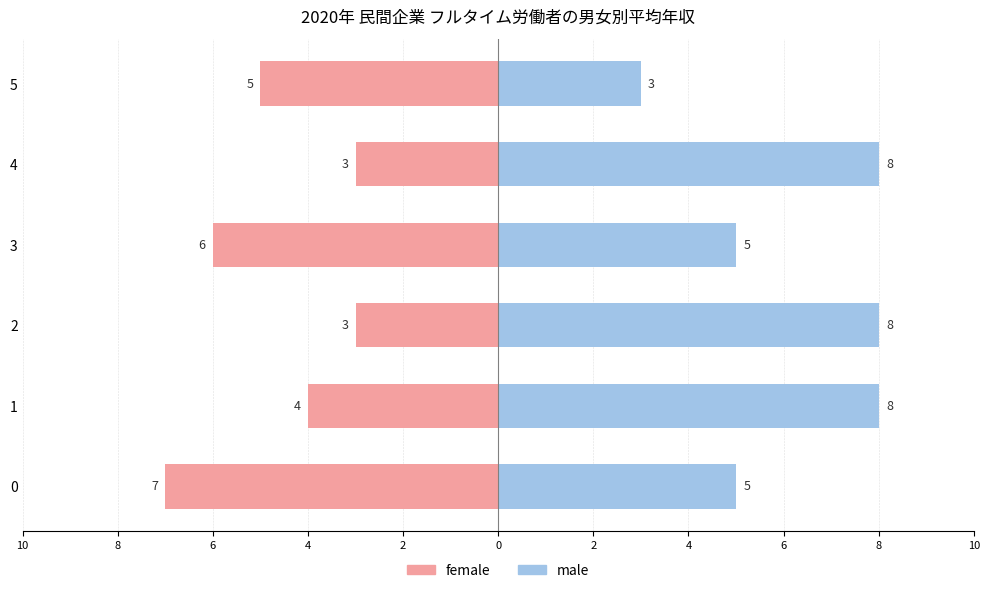

What is the smallest value displayed?

-7